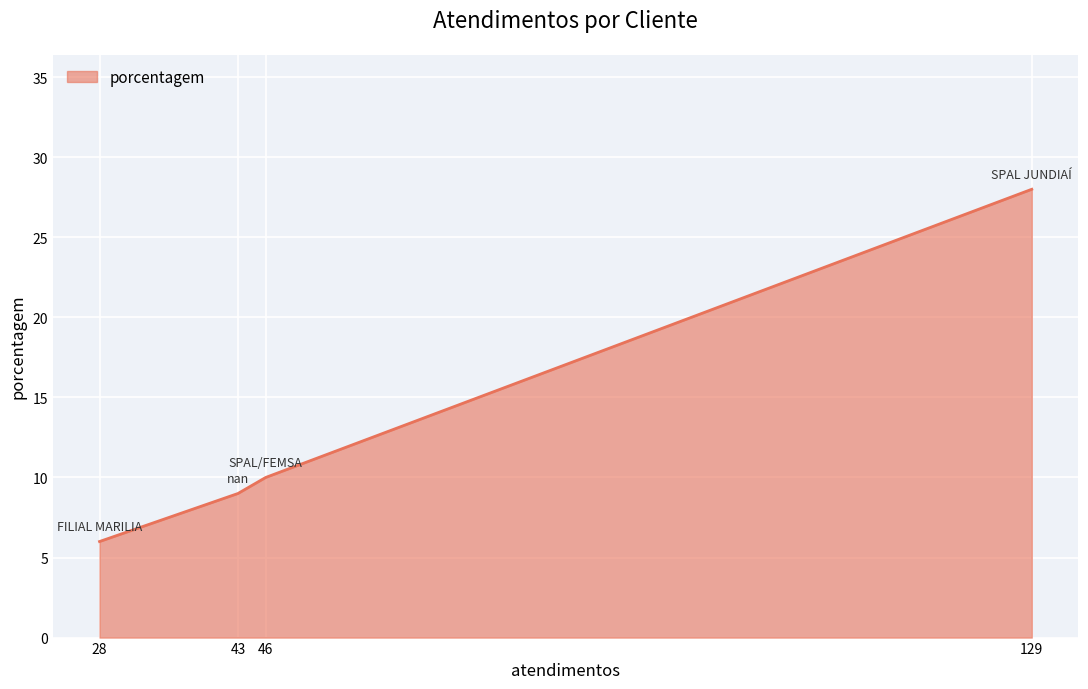

What is the ratio of the value at 46 to the value at 129?

0.4